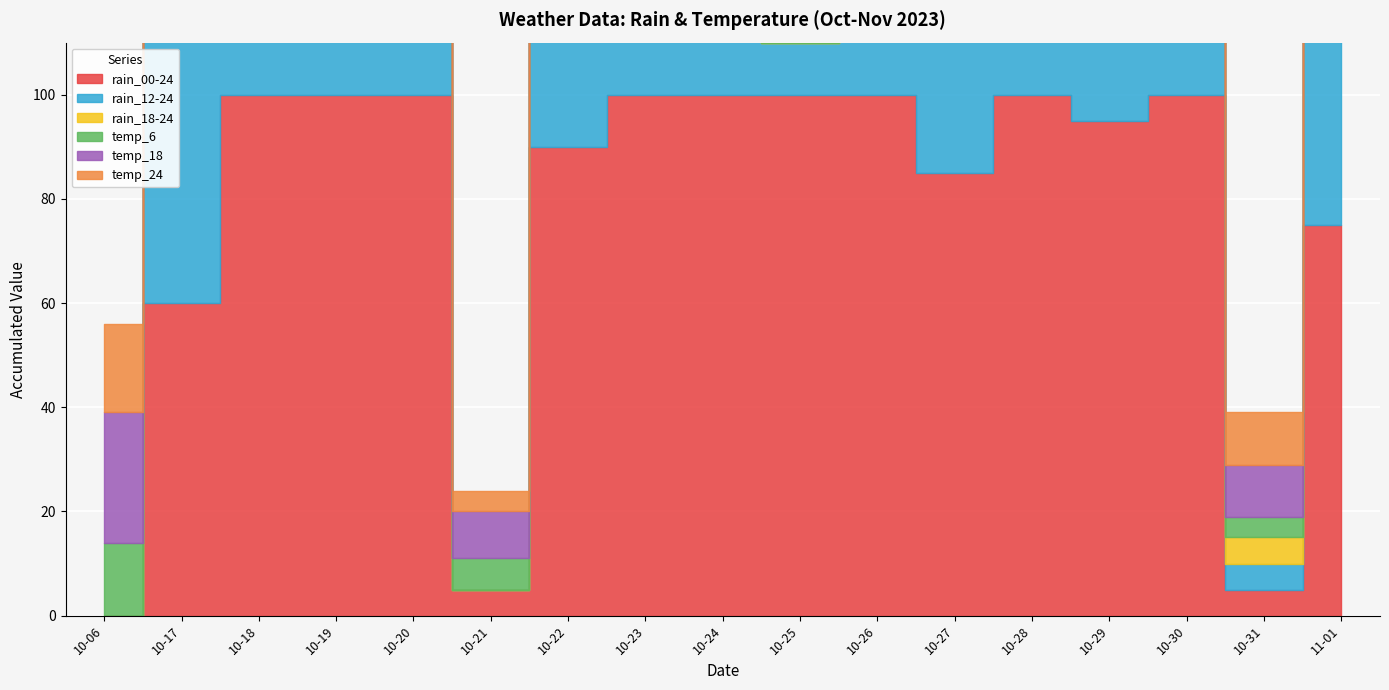

At how many categories does at least one series exceed 71?

13